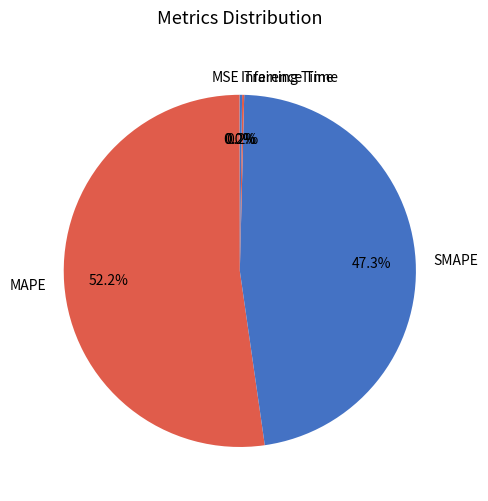

Which slice is the largest?

MAPE